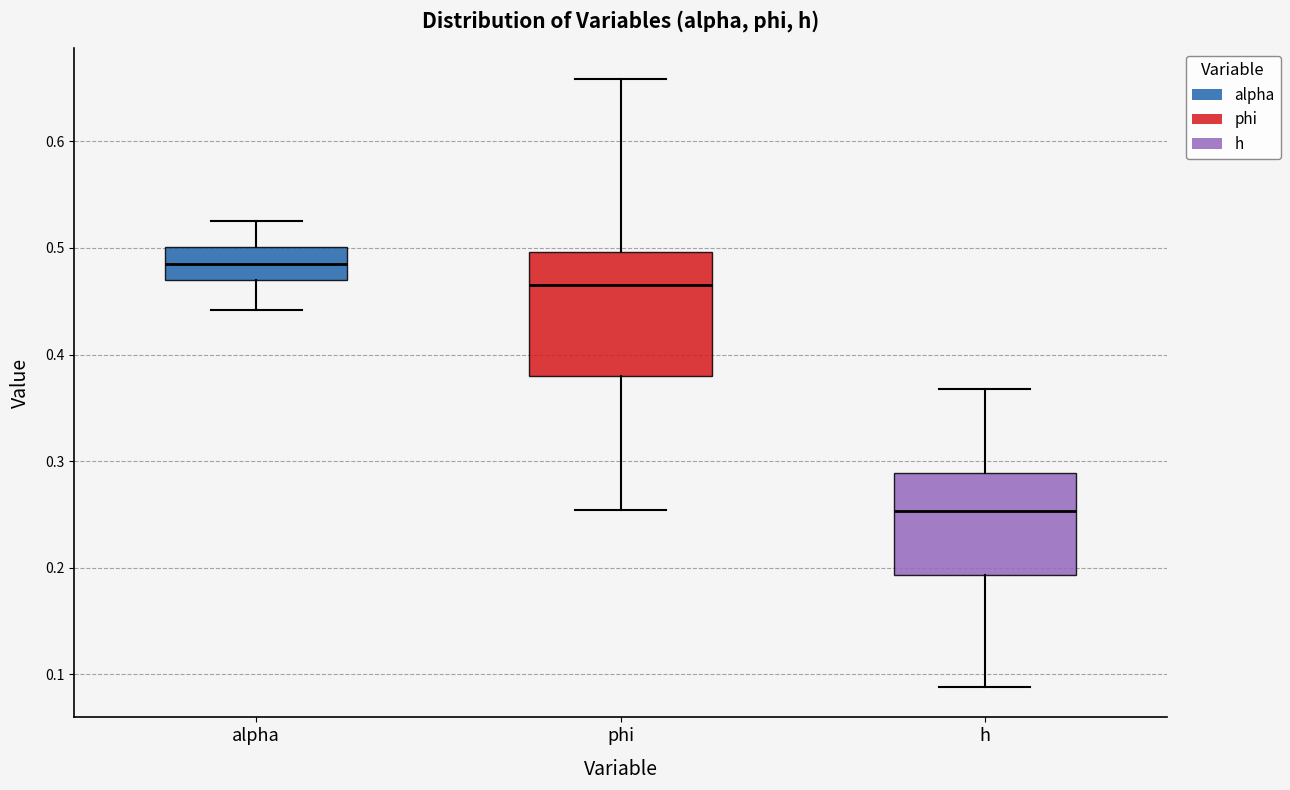

Comparing the boxes themselves (not the whiskers), which one is the tallest?

phi